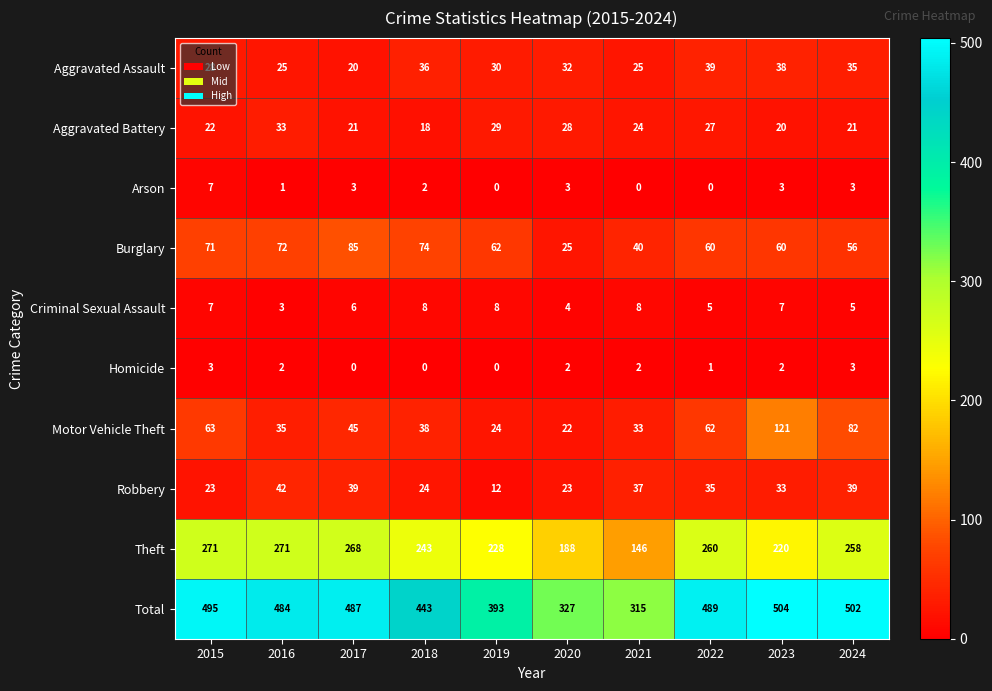

At how many categories does at least one series exceed 50?

10